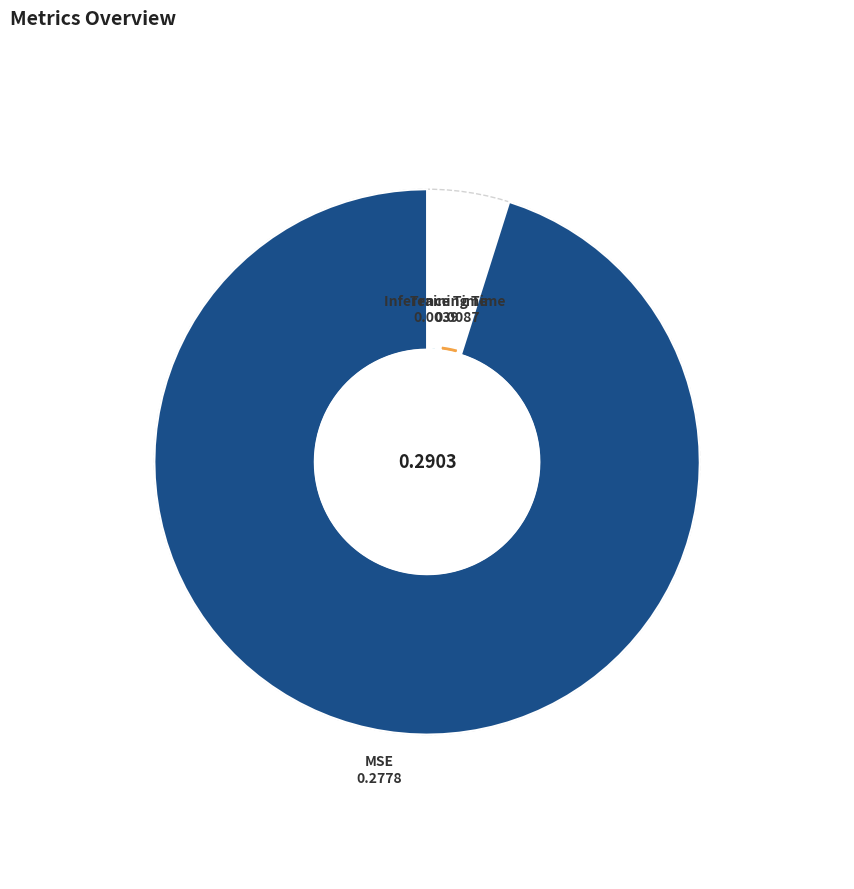

To the nearest percent, what is the difference between the largest and smallest slice percentages?

94%